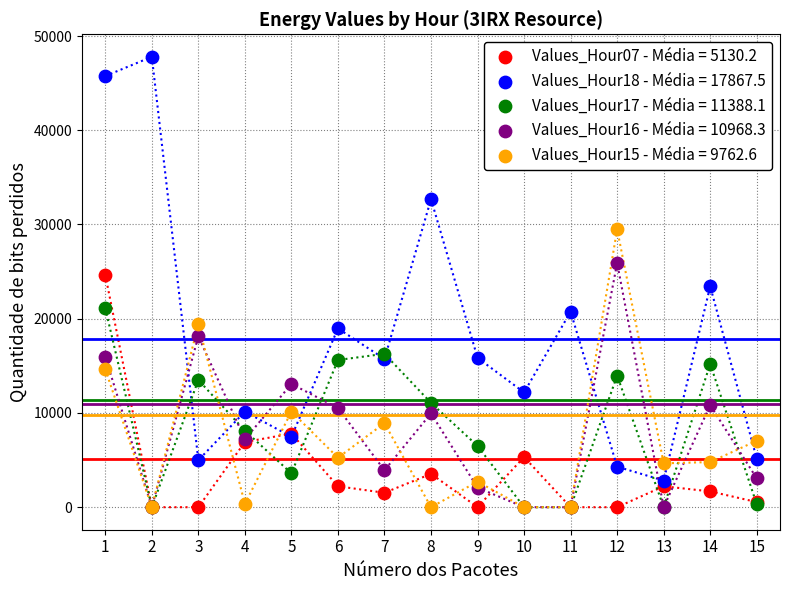

Which series reaches the maximum Y coordinate?

Values_Hour18 - Média = 17867.5